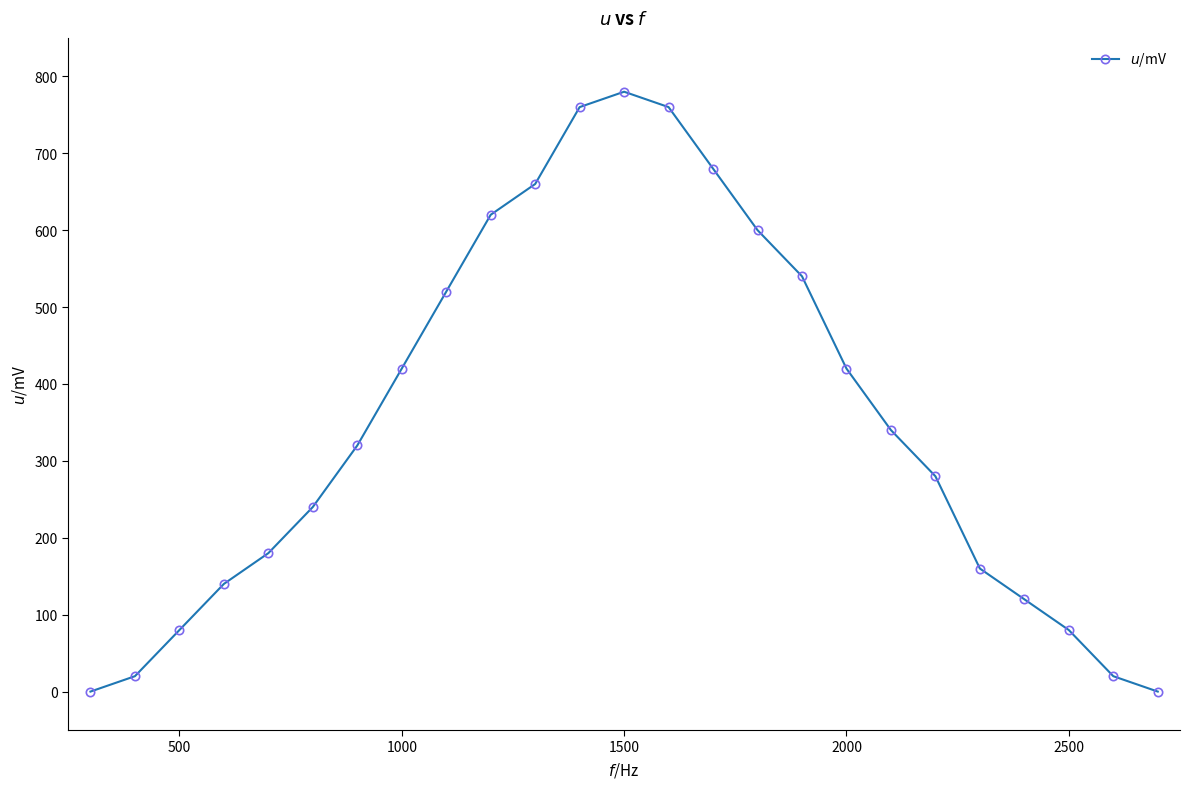

Does the chart display data point markers on the line(s)?

Yes